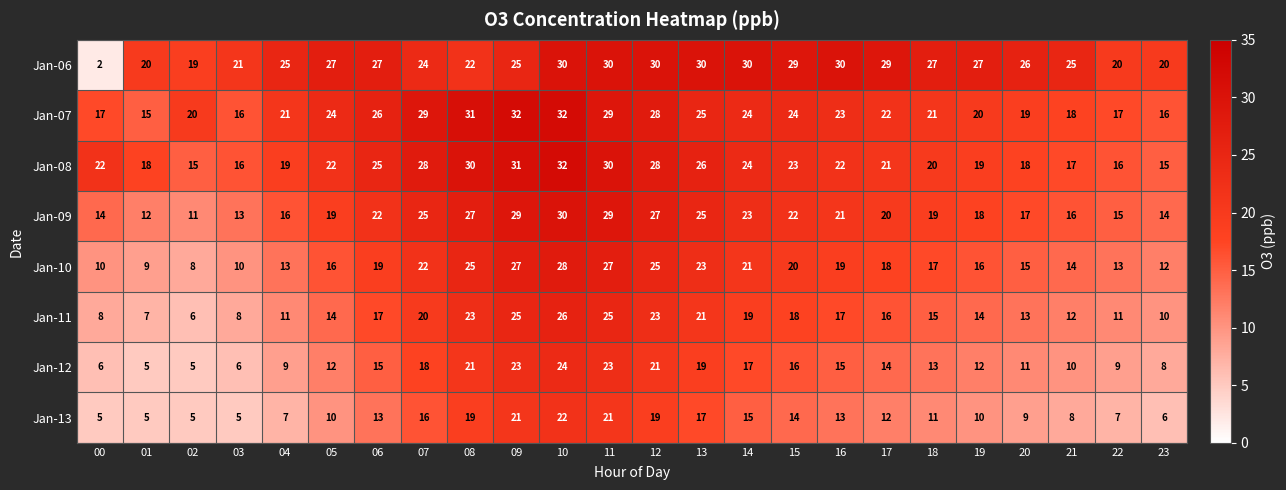

What is the total value across all series at 04?

121